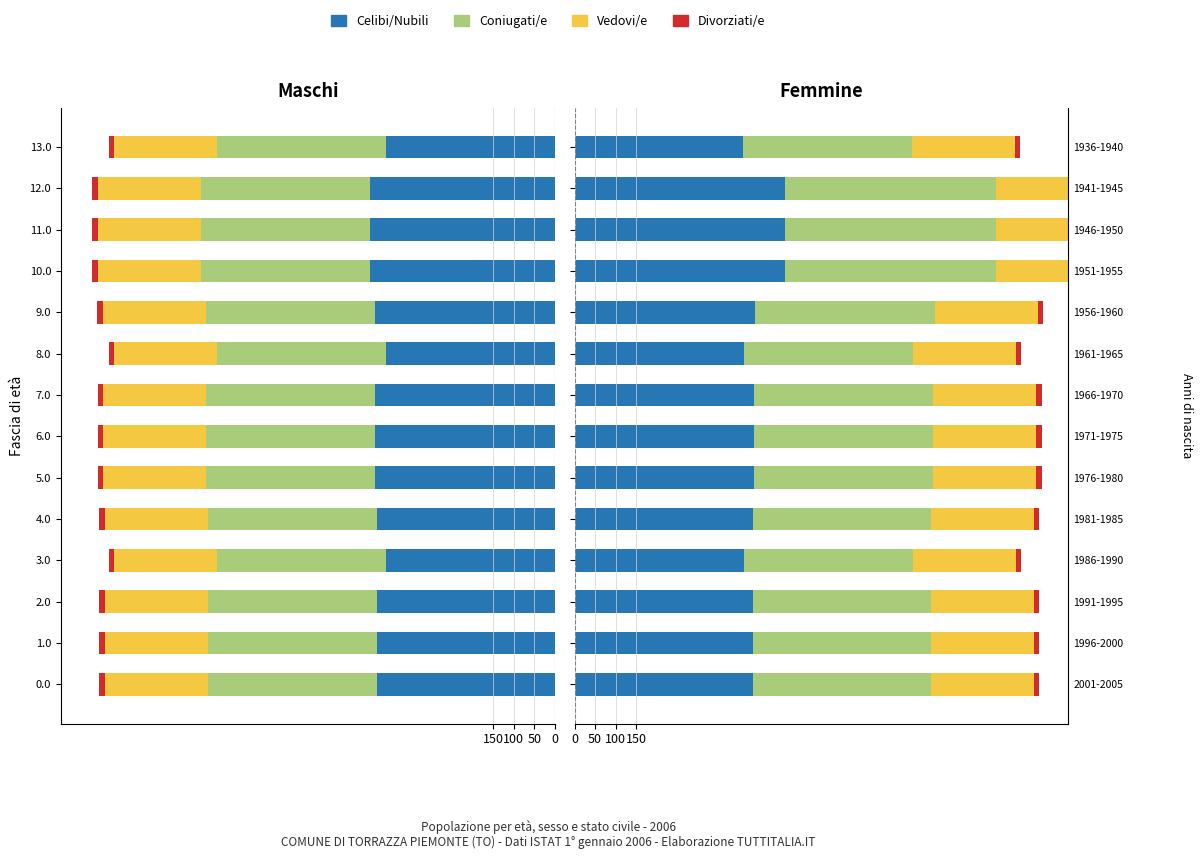

What is the sum of the Vedovi/e values at 9 and 6?

1.1